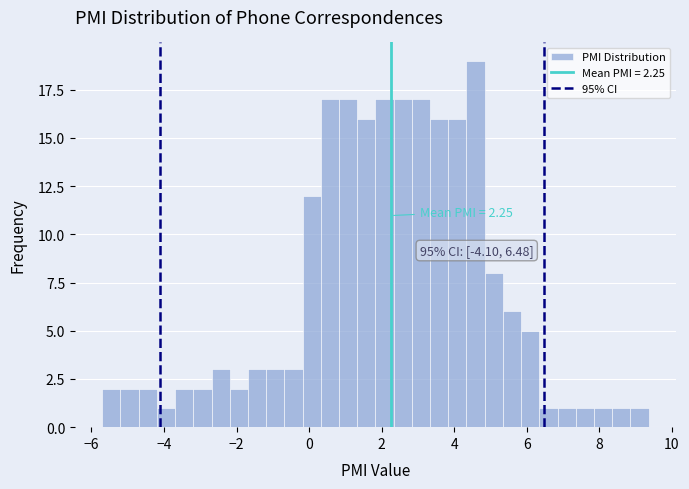

Read against the x-axis, roughly where is the centre of the tallest bar?

4.6